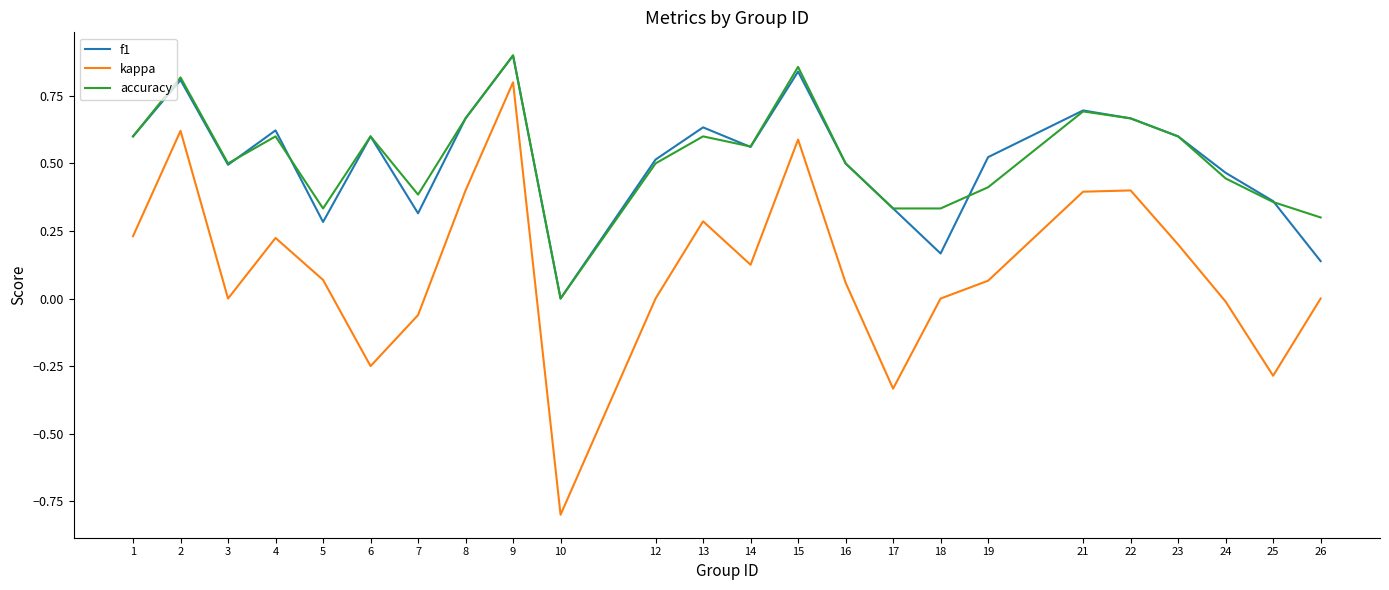

True or false: f1 and kappa cross at least once.

False